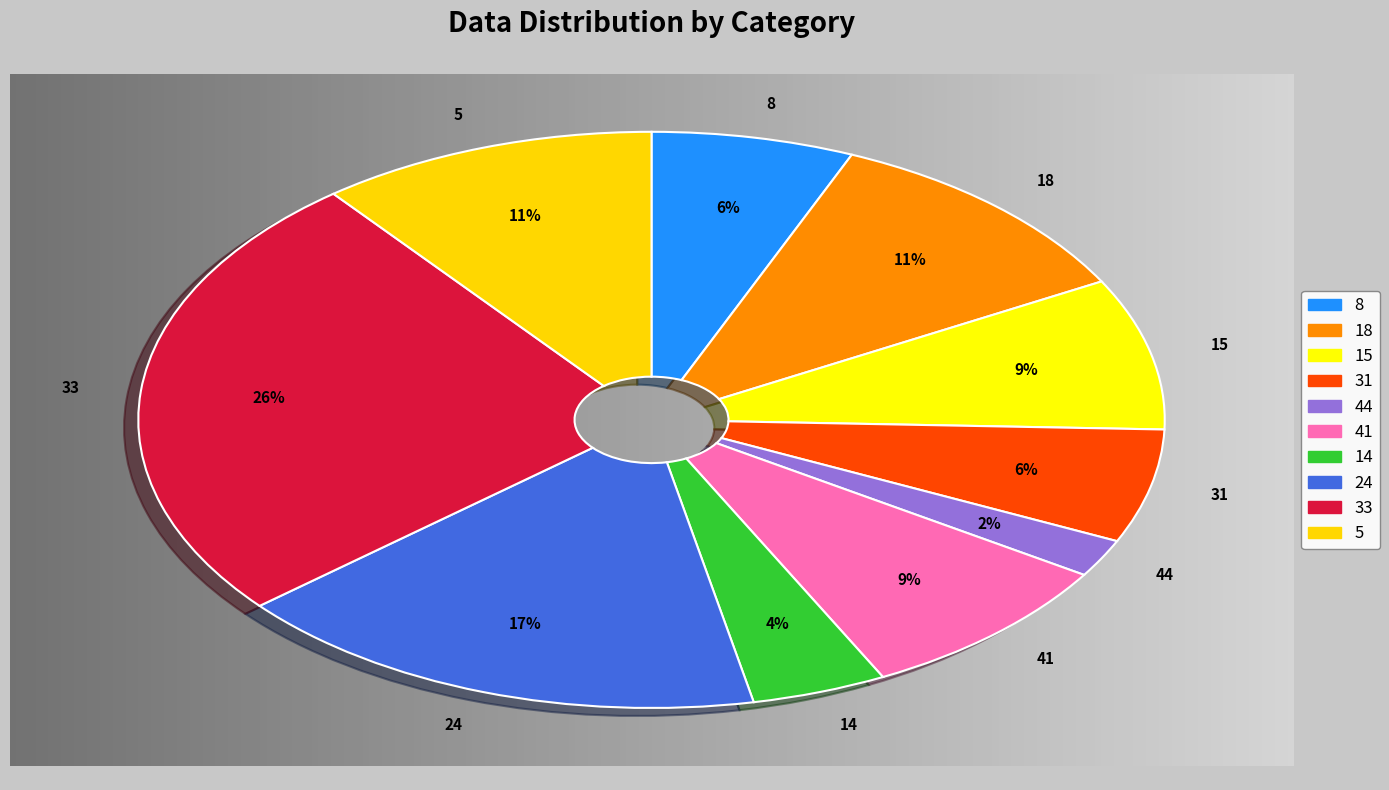

Is 18 the majority of the pie?

No